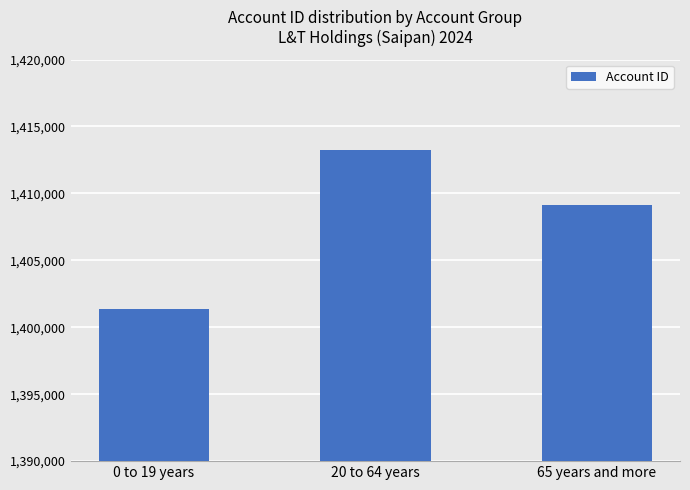

What is the label of the 2nd bar from the left?

20 to 64 years